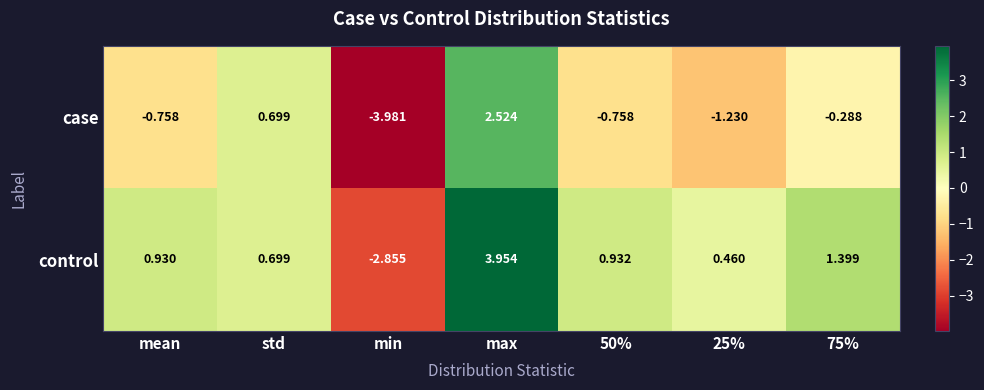

What is the minimum value shown in the chart?

-4.0